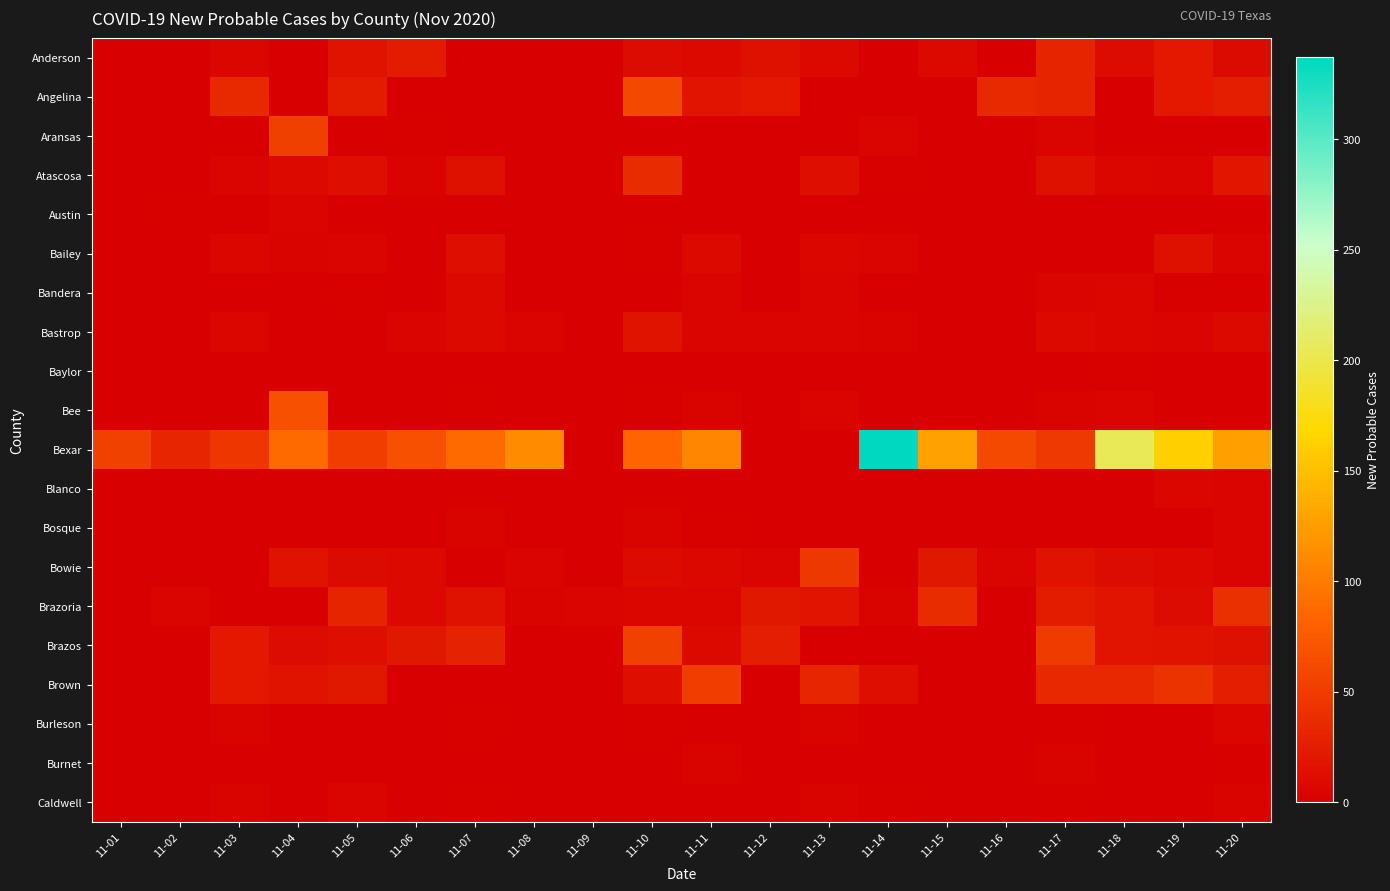

At which category is the sum across all series the highest?

11-14